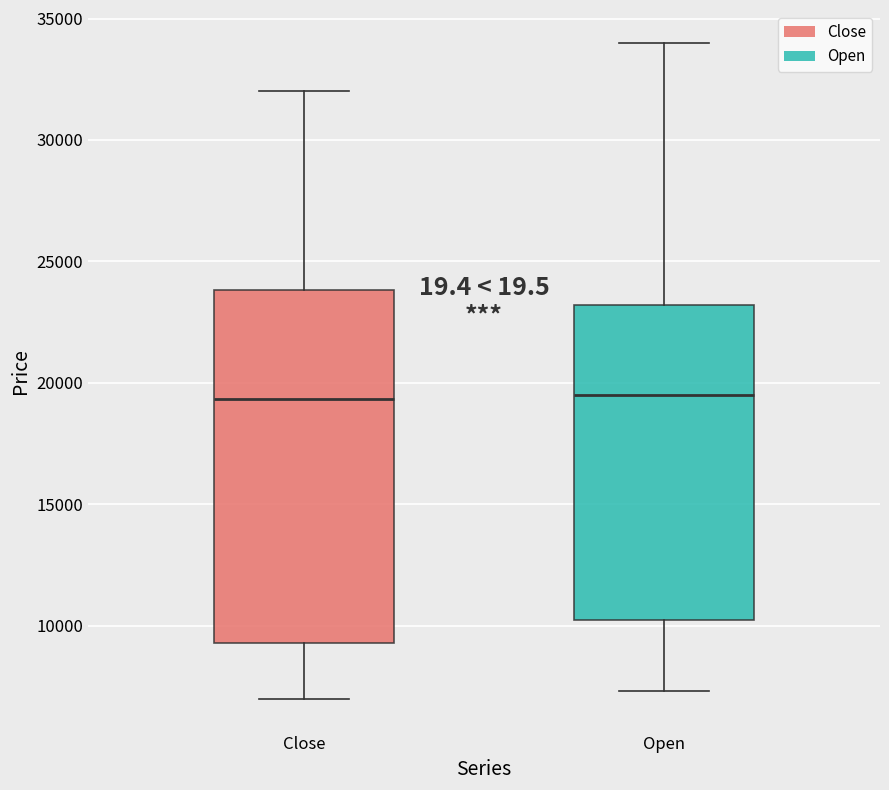

Reading left to right, transcribe this box plot: for each box, give where its median line is, the range the box spans, and where its two whiskers end, as read against the y-axis. The values are not printed on the chart, so give them approximately, as read against the axis.

Close: median 19500, box 9500 to 24000, whiskers 7000 to 32000
Open: median 19500, box 10500 to 23000, whiskers 7500 to 34000